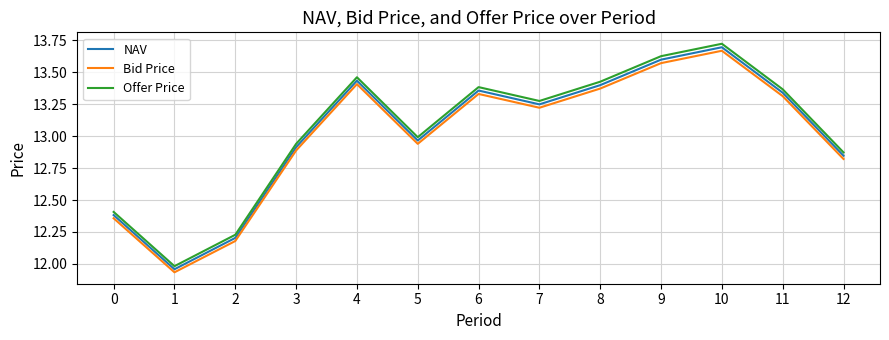

Is this an area chart (filled region under the line)?

No